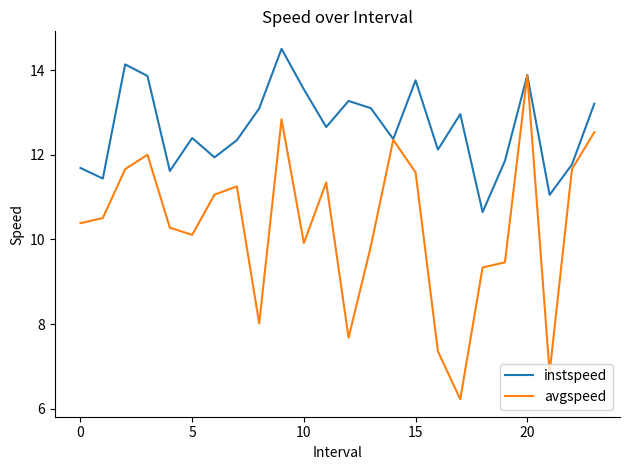

At how many categories does at least one series exceed 12?

16